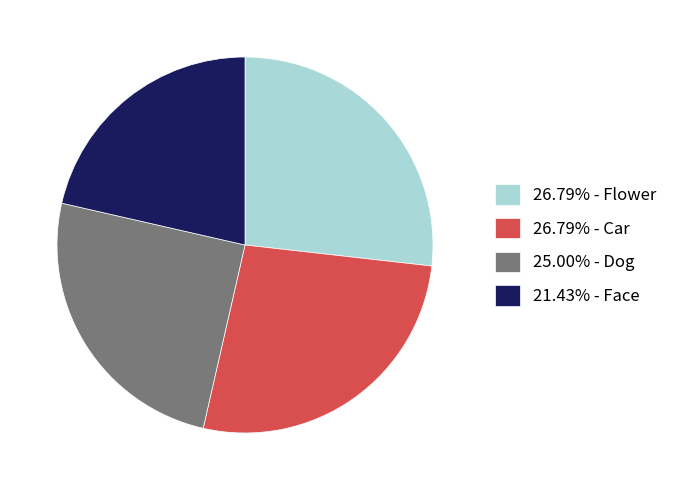

Does any single category account for the majority?

No